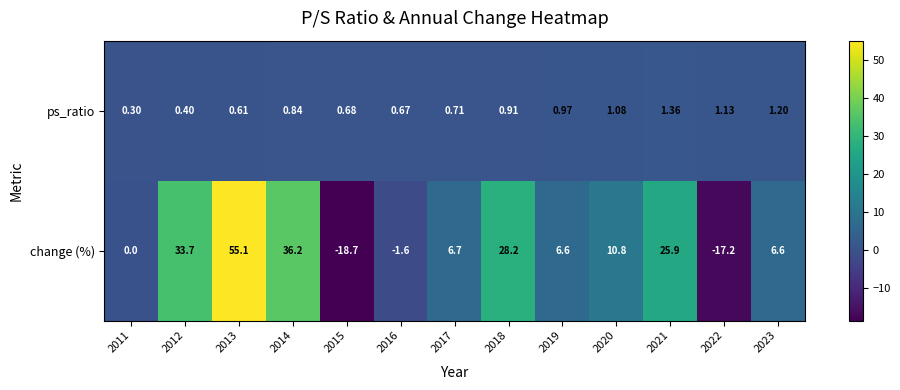

Rank the series by their average value, from highest to lowest.

change (%), ps_ratio